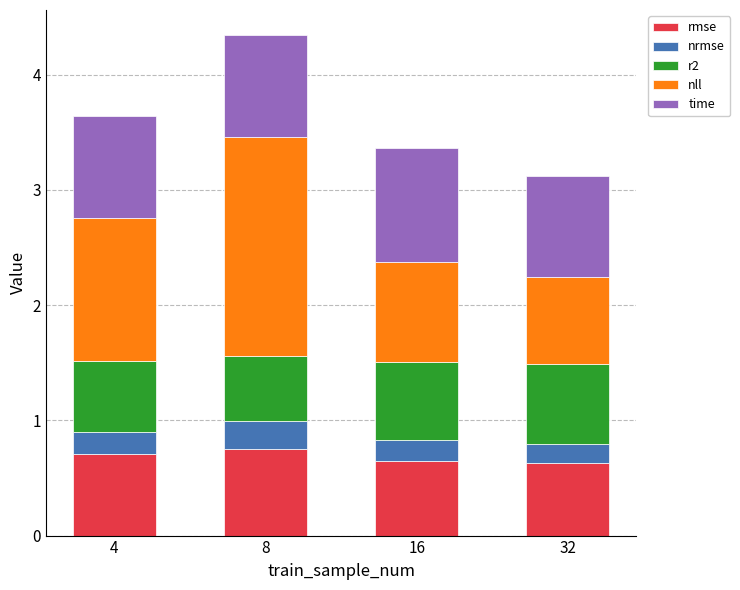

The rmse series shows 0.7 at 4. True or false?

True